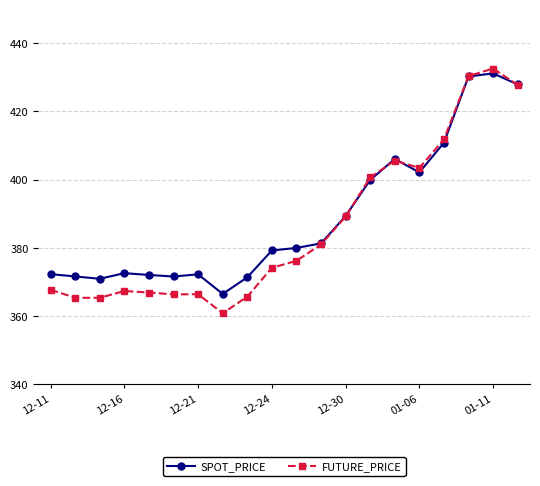

What is the maximum value for SPOT_PRICE?

431.1